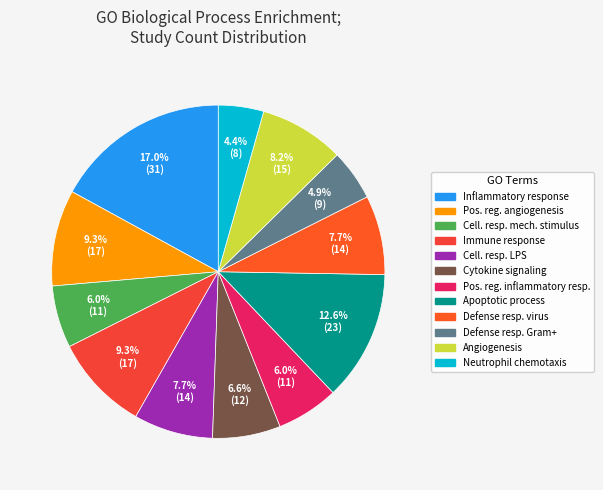

Which category has the smallest portion of the pie?

neutrophil chemotaxis